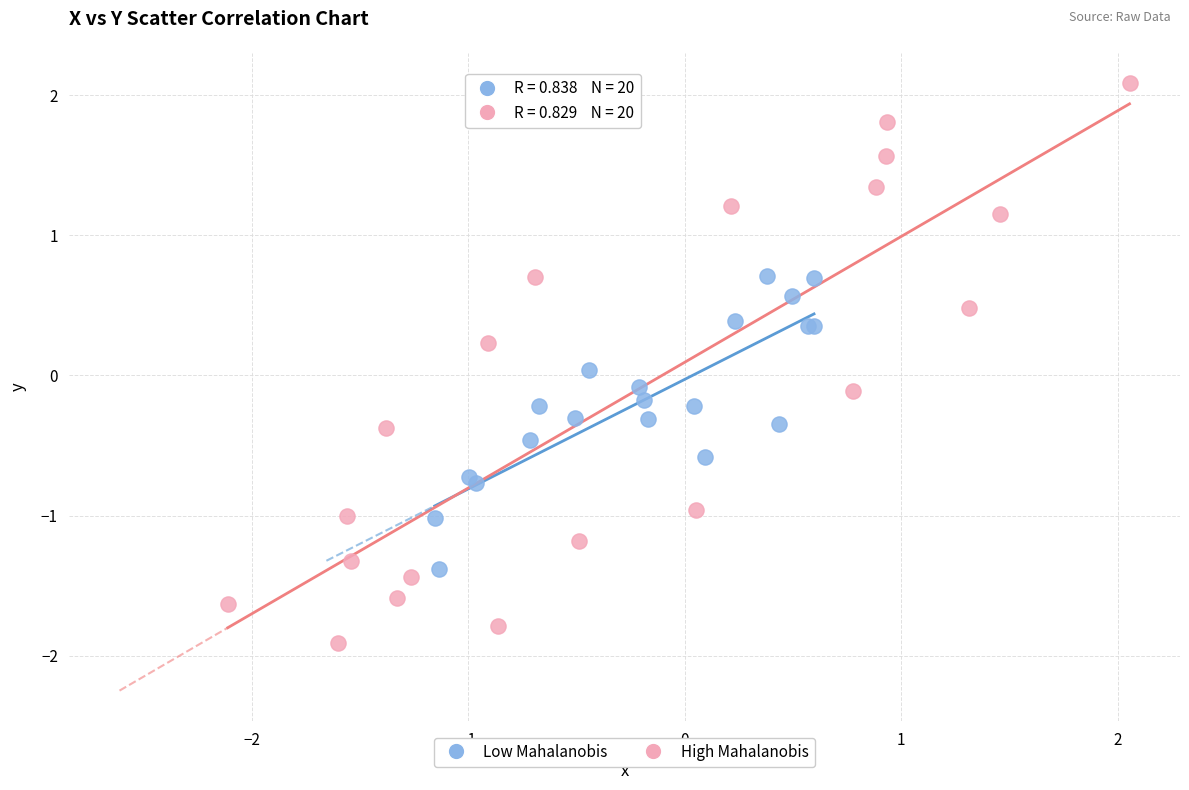

Which series has the largest Y range (max minus min)?

High Mahalanobis